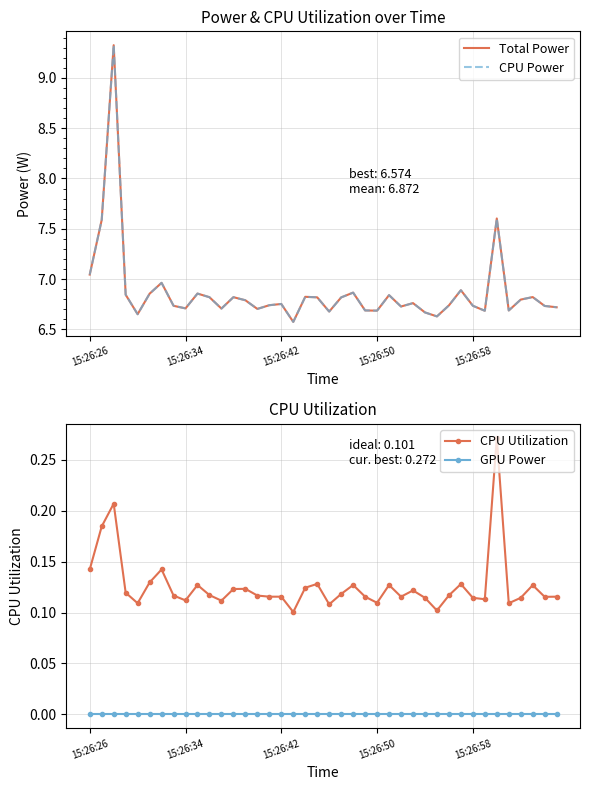

True or false: CPU Utilization has more than 0 interior local peaks.

True